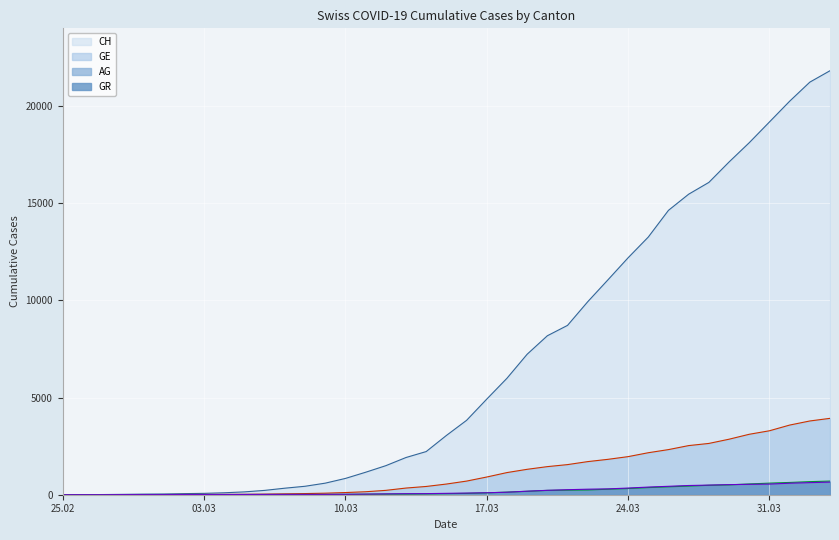

Which series has the largest total across all categories?

CH